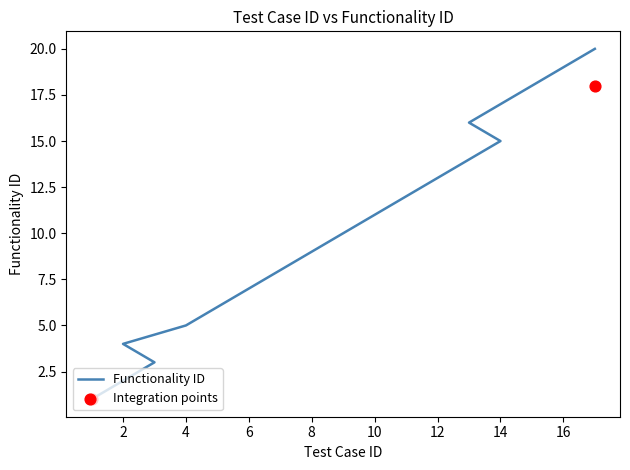

What is the ratio of the value at 5 to the value at 1?

6.0